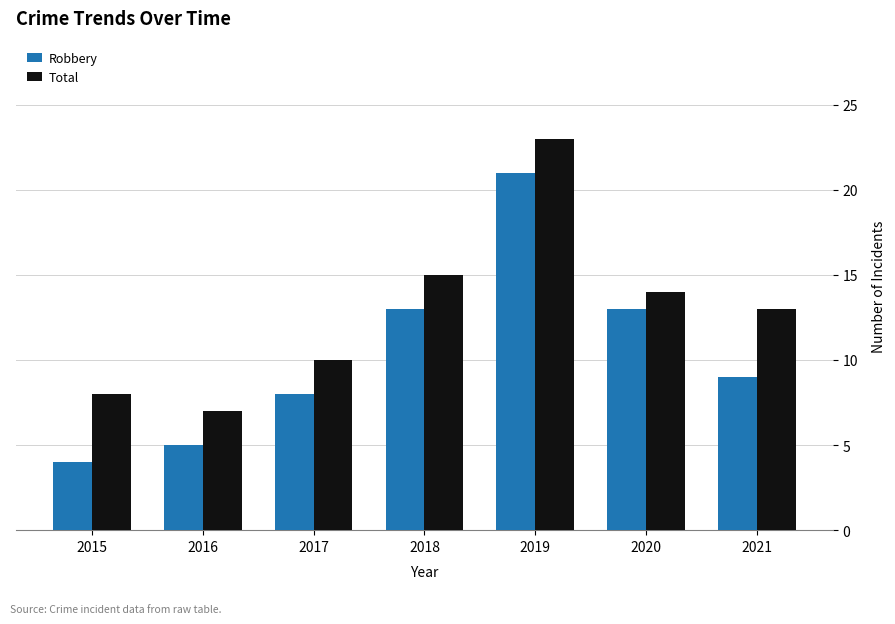

True or false: Total has a value of 23 at 2019.

True